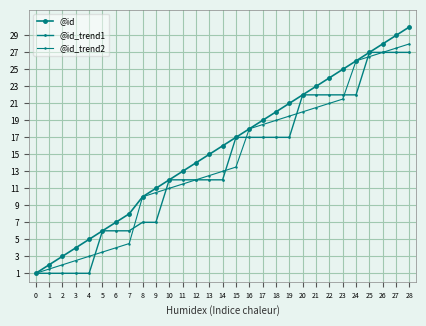

What is the value of the @id point at the 28th from the left?

29.0